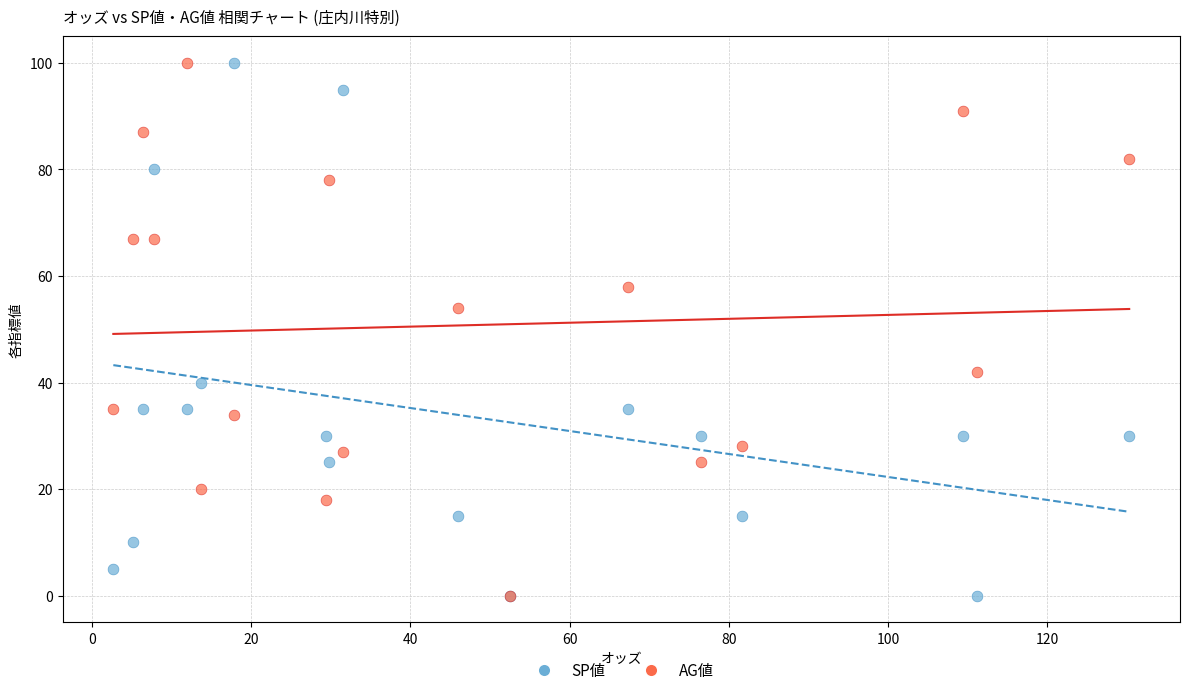

What are all the series names shown in the legend?

SP値, AG値